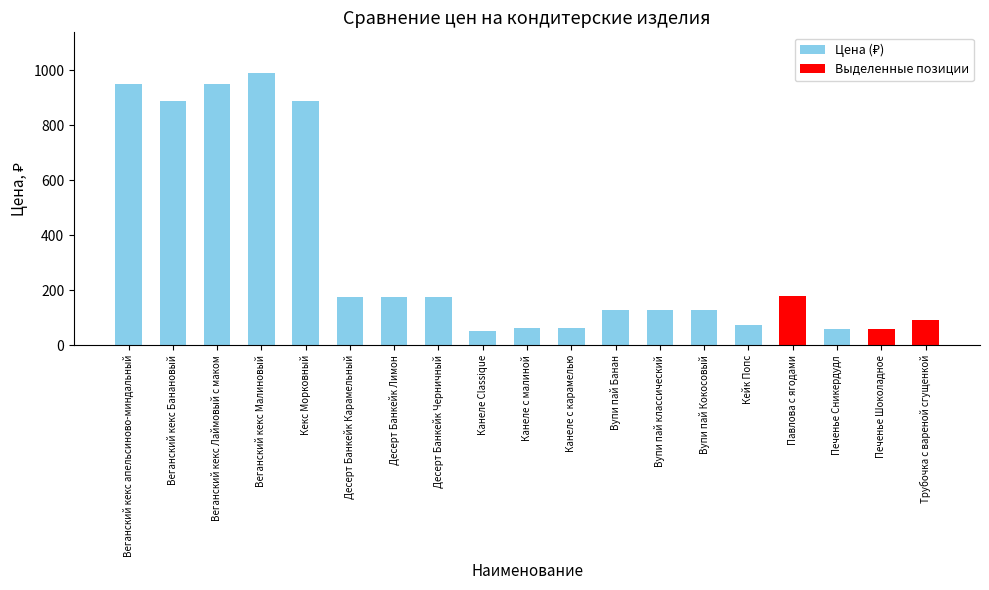

Does the chart contain stacked bars?

No